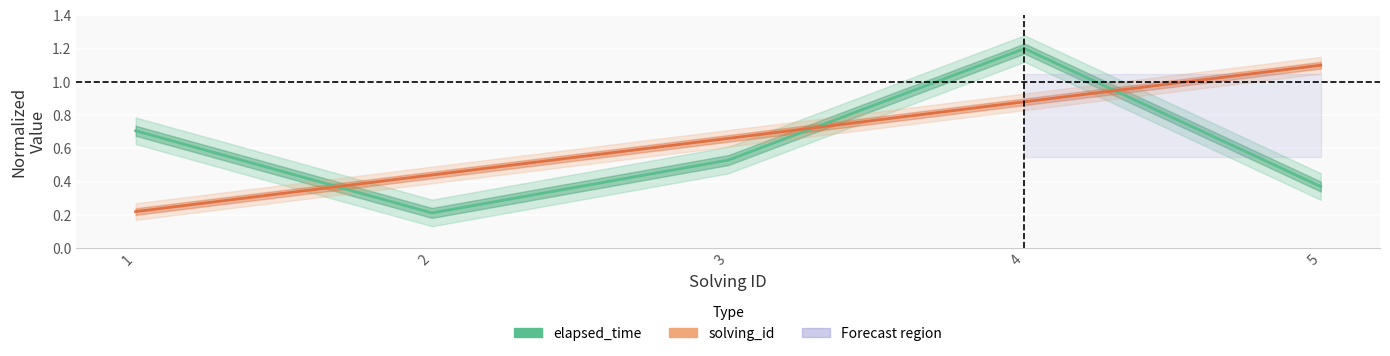

Where is the first local maximum for elapsed_time?

4